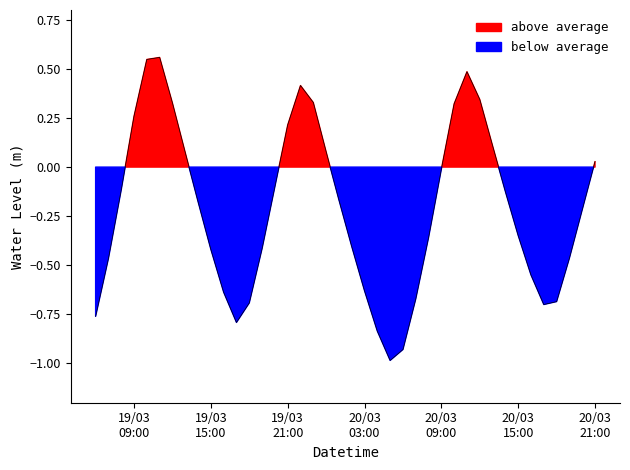

How many positive values are there?

14